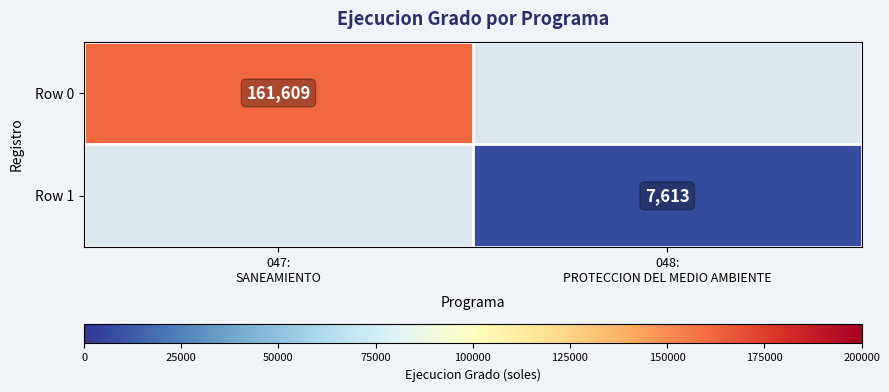

Count the number of data series in this chart.

2